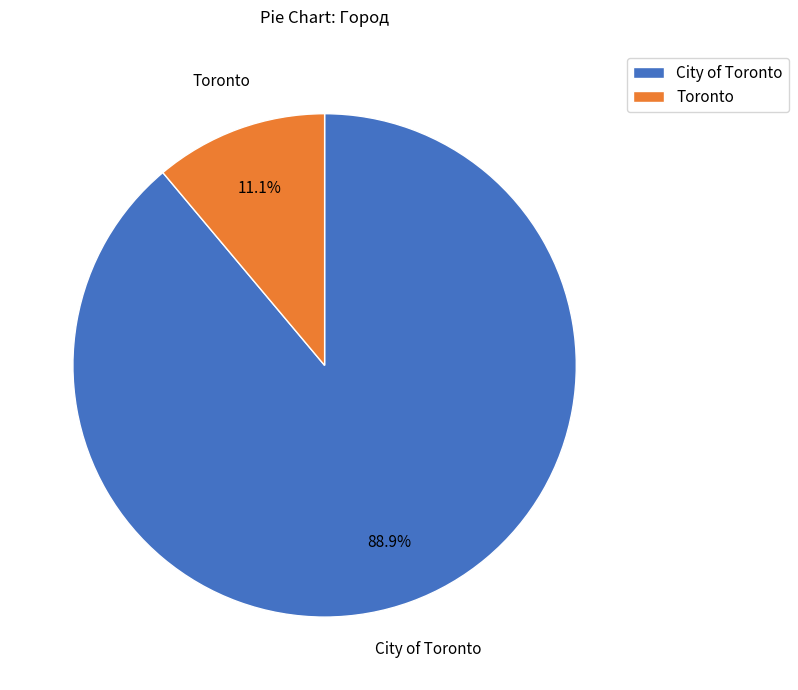

Count the number of slices in the pie.

2